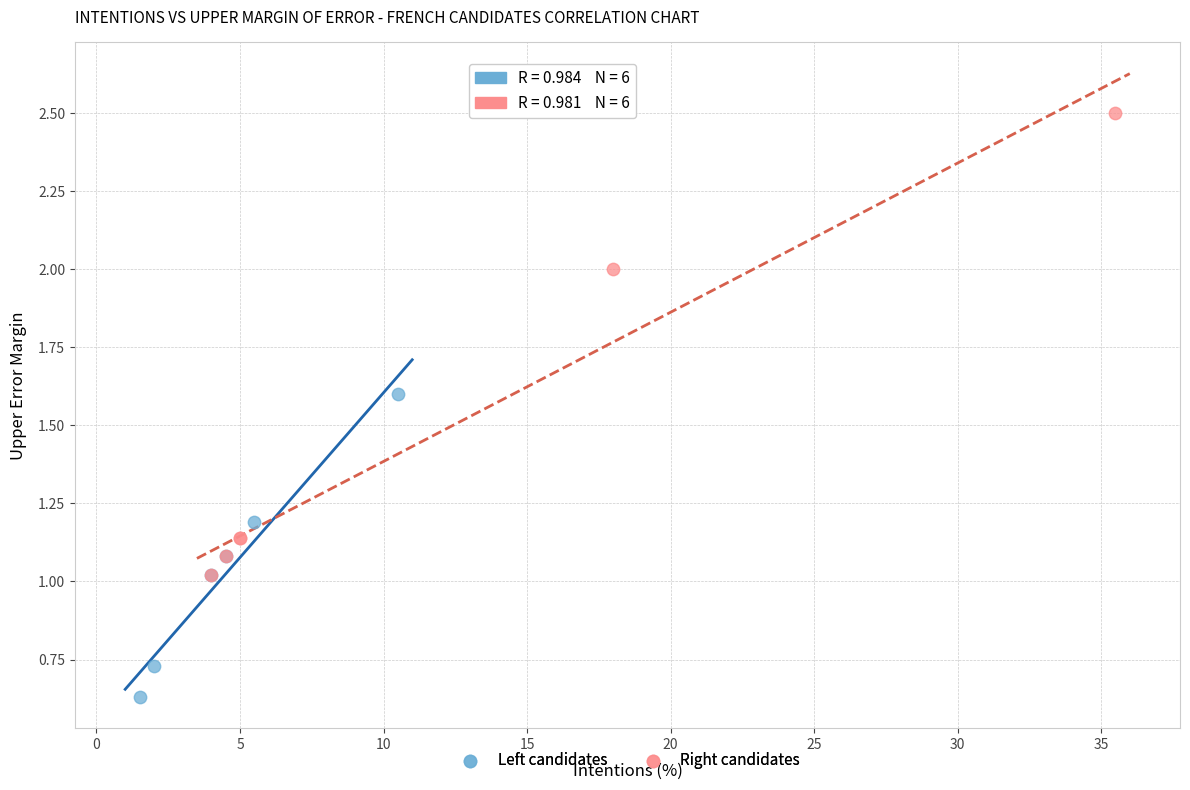

Which series has the widest spread of Y values?

Right candidates